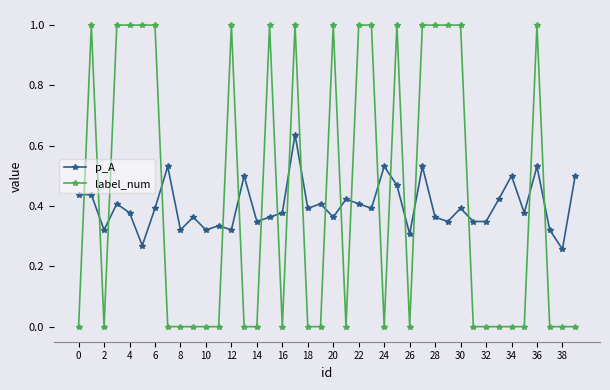

List the series in order of their peak value, lowest first.

p_A, label_num